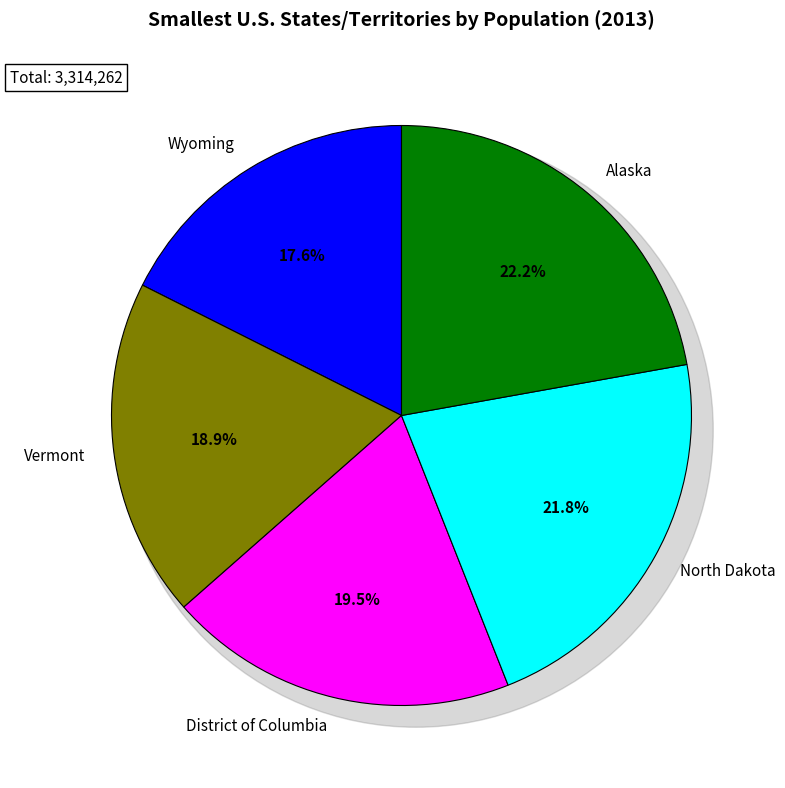

What percentage is the Alaska slice, to the nearest percent?

22%